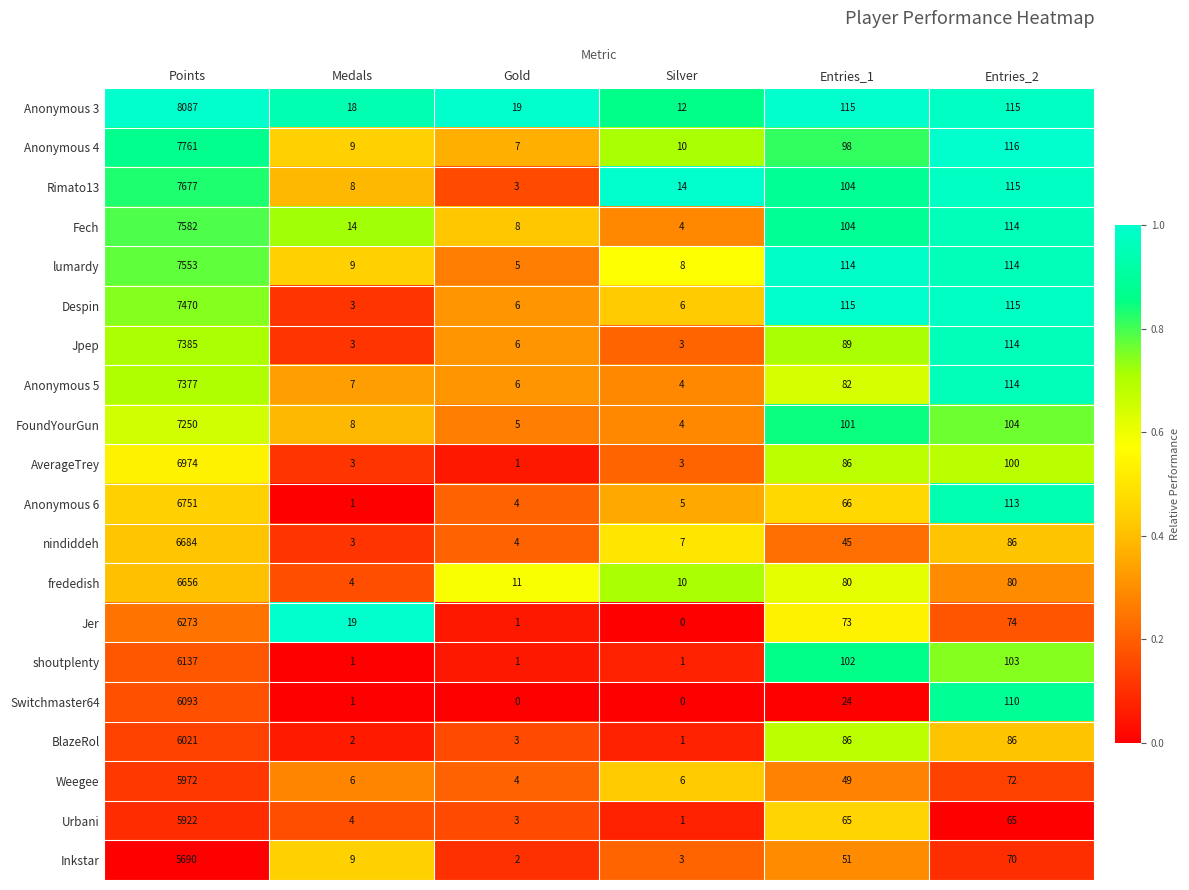

What is the total value across all series at Entries_1?

1649